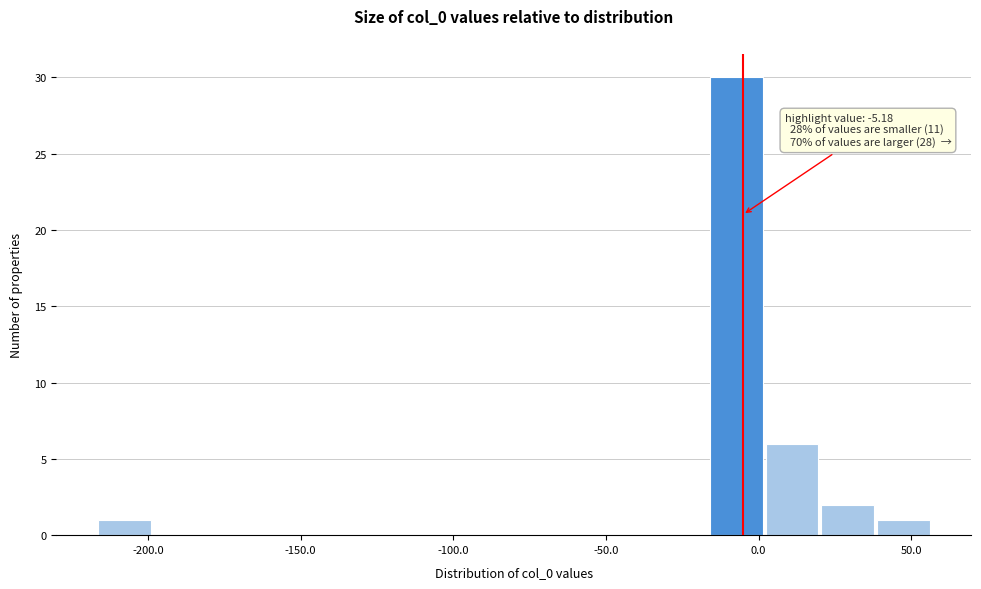

Around what value on the x-axis is the tallest bar? Give the approximate position of its centre, as read against the axis.

-5